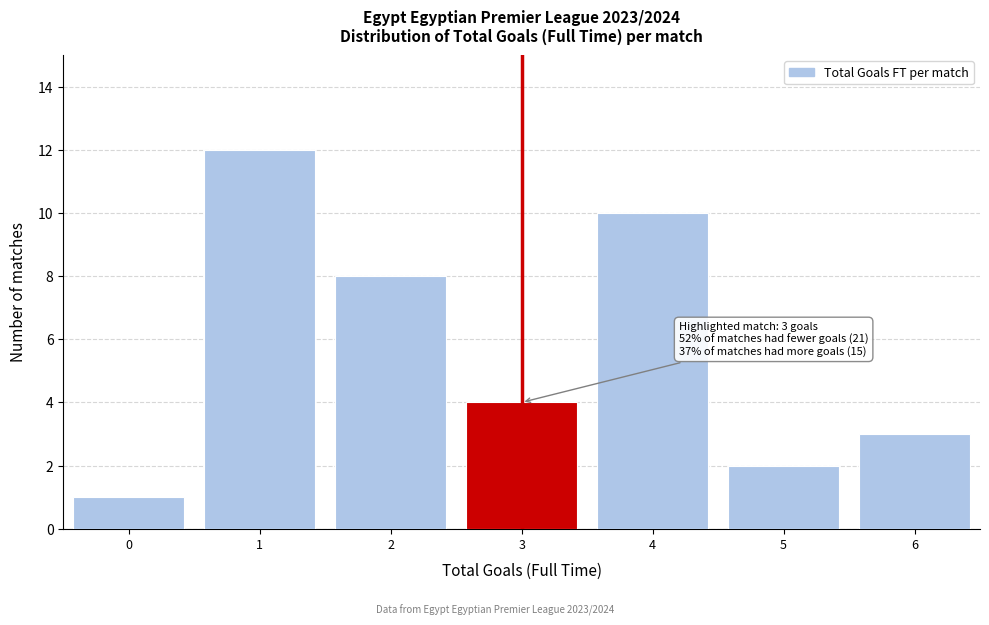

Which range on the x-axis has the tallest bar?

0.5 to 1.5